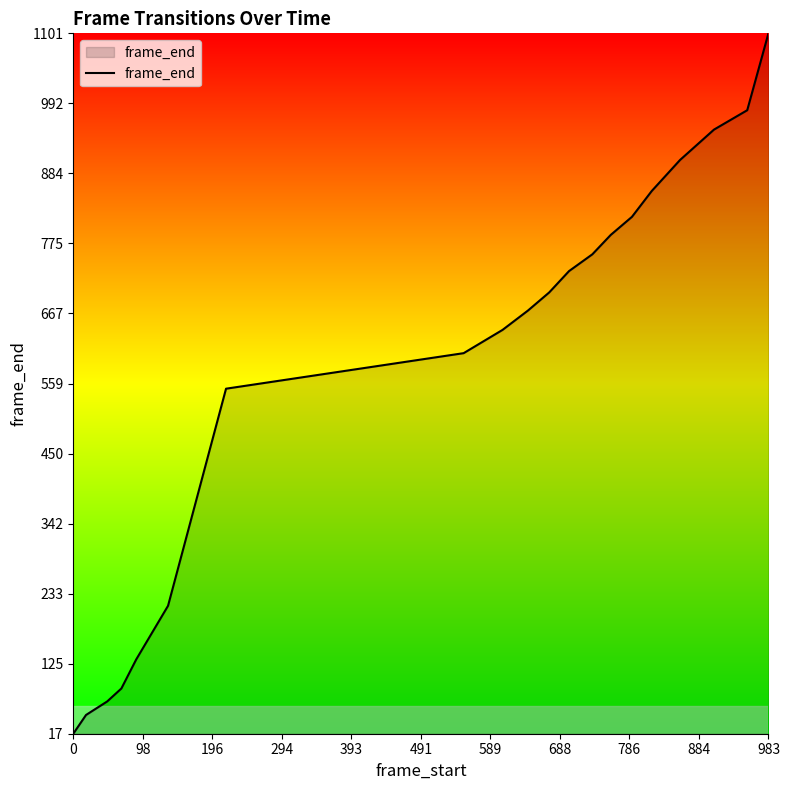

What is the difference between the maximum and minimum values?

1084